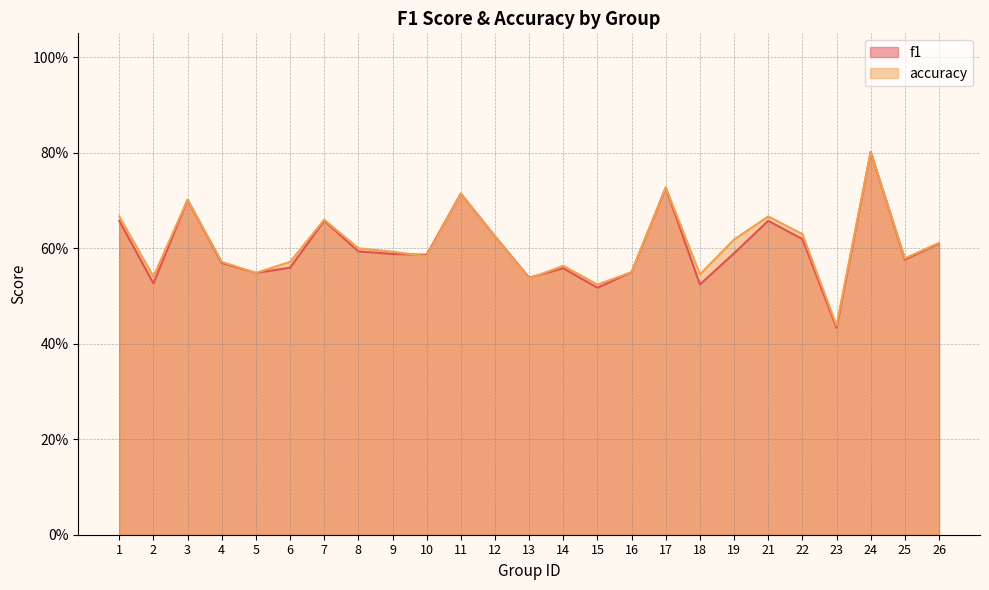

Reading left to right, what are all the values shown in this chart?

f1: 0.7	0.5	0.7	0.6	0.5	0.6	0.7	0.6	0.6	0.6	0.7	0.6	0.5	0.6	0.5	0.6	0.7	0.5	0.6	0.7	0.6	0.4	0.8	0.6	0.6
accuracy: 0.7	0.5	0.7	0.6	0.5	0.6	0.7	0.6	0.6	0.6	0.7	0.6	0.5	0.6	0.5	0.6	0.7	0.5	0.6	0.7	0.6	0.4	0.8	0.6	0.6